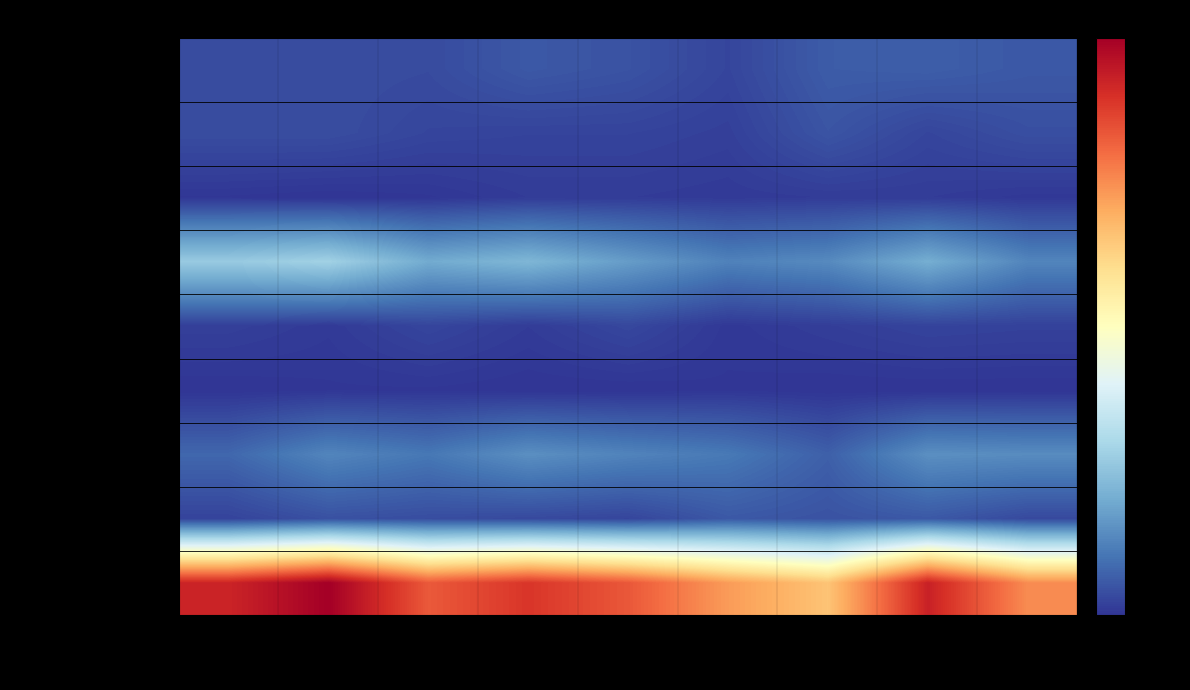

How many categories are shown in the chart?

9